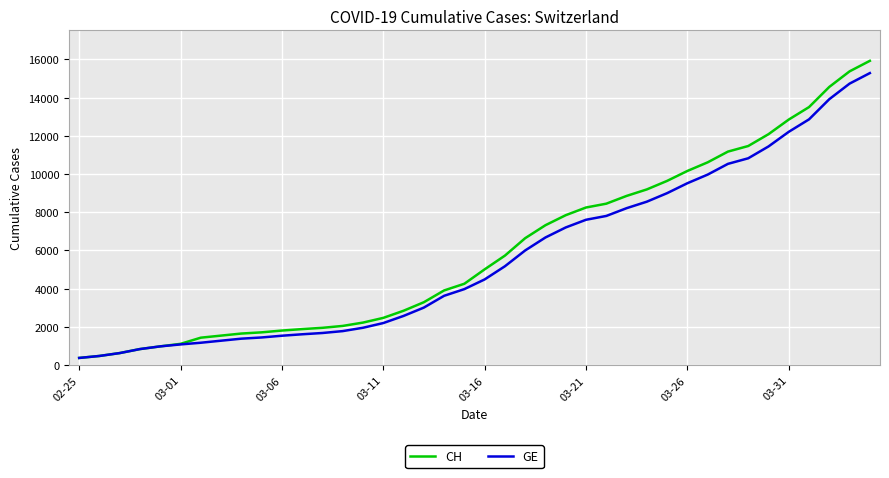

What is the minimum value shown in the chart?

375